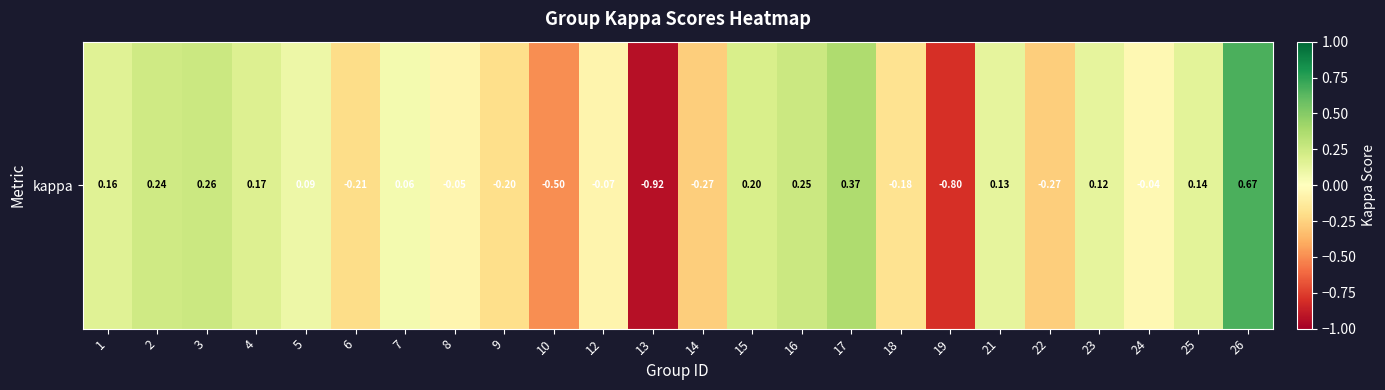

Count the number of values greater than 0.

13